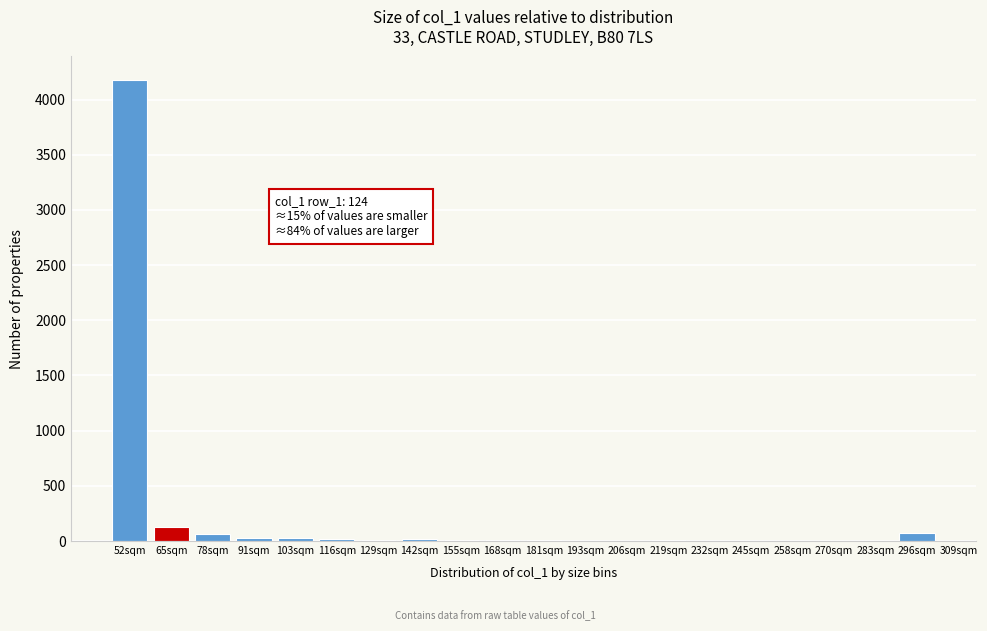

The chart shows a value of 31 at 91sqm. True or false?

True